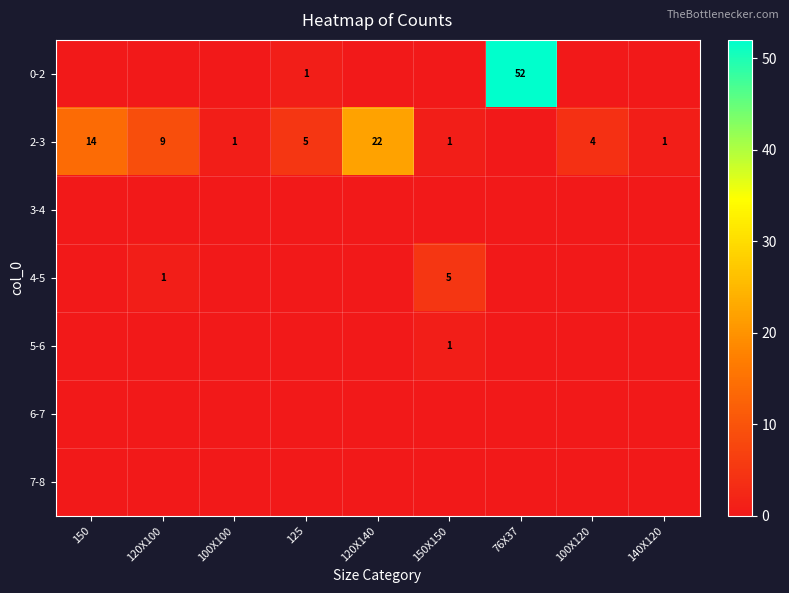

The 5-6 series shows 2 at 150X150. True or false?

False